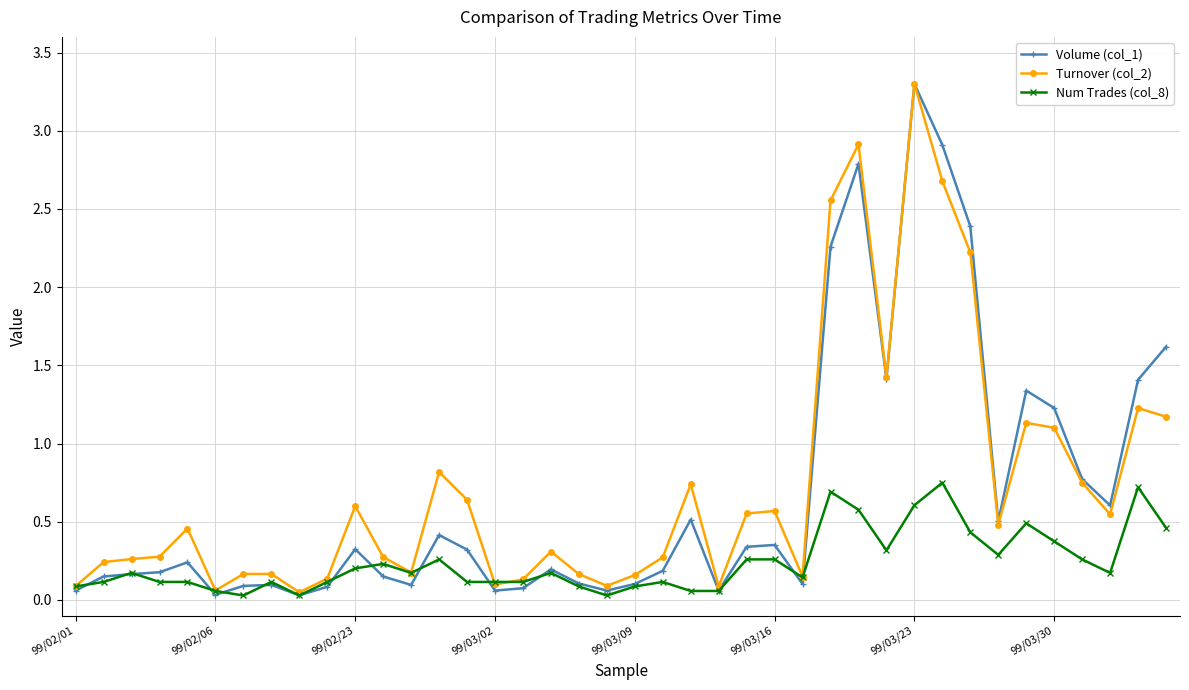

Which series has the widest spread of values?

Volume (col_1)